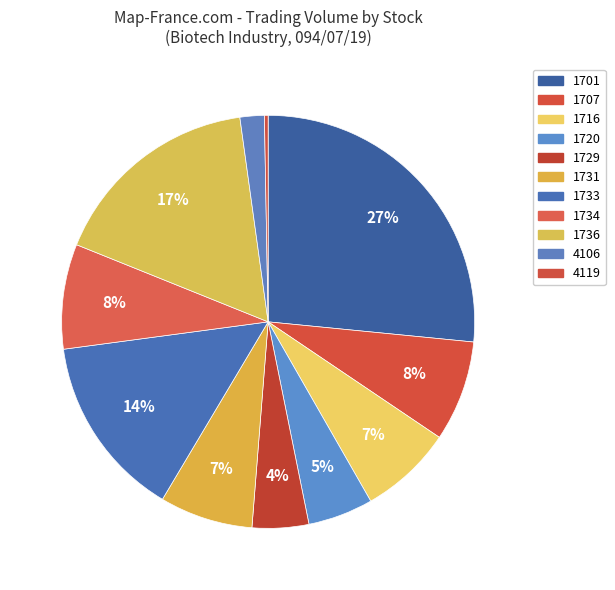

How many slices are in this pie chart?

11